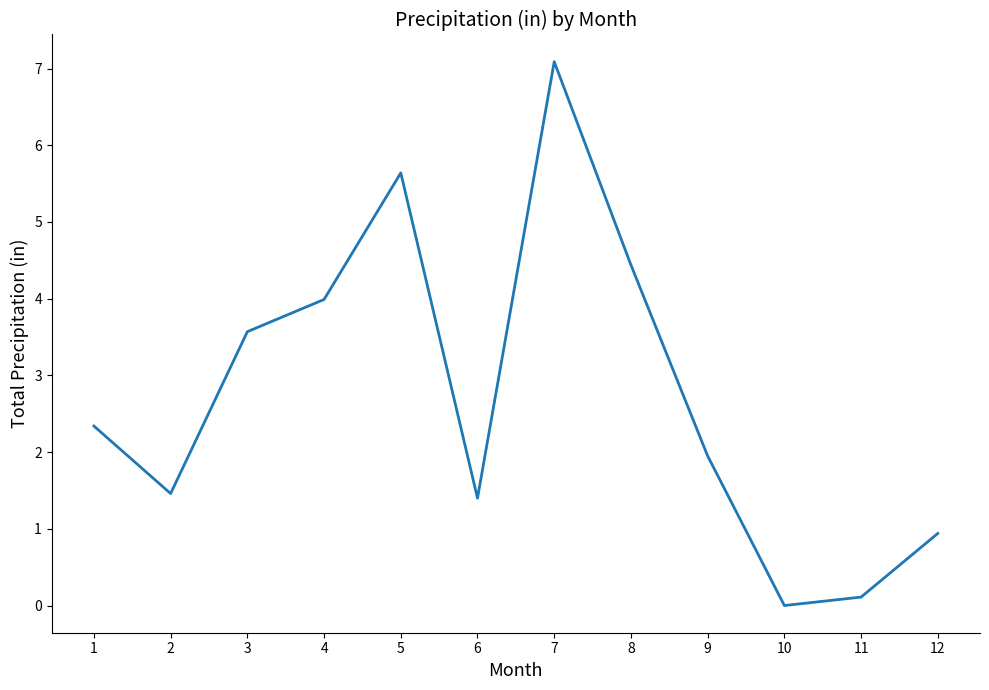

Between 8 and 10, which is larger?

8